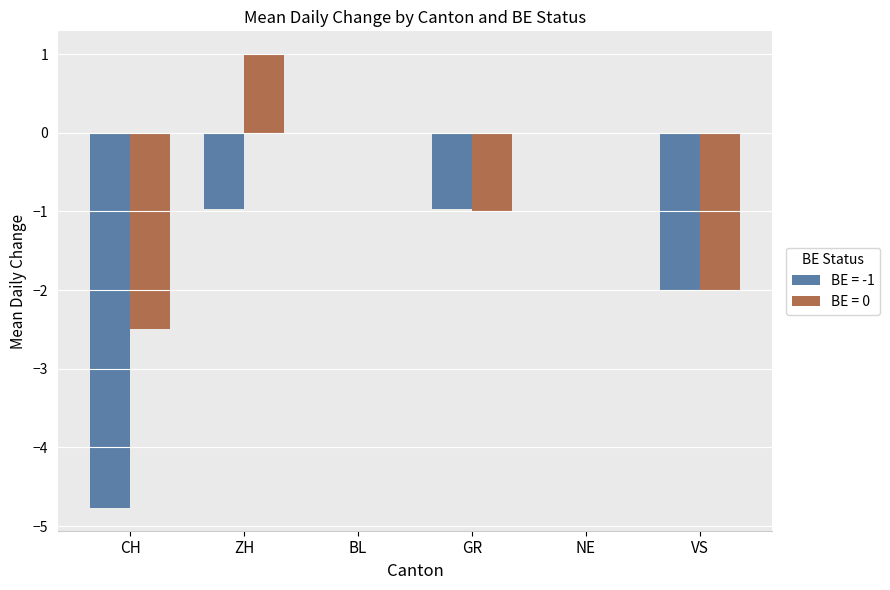

Is the value of BE = -1 at GR greater than the value of BE = 0 at VS?

Yes